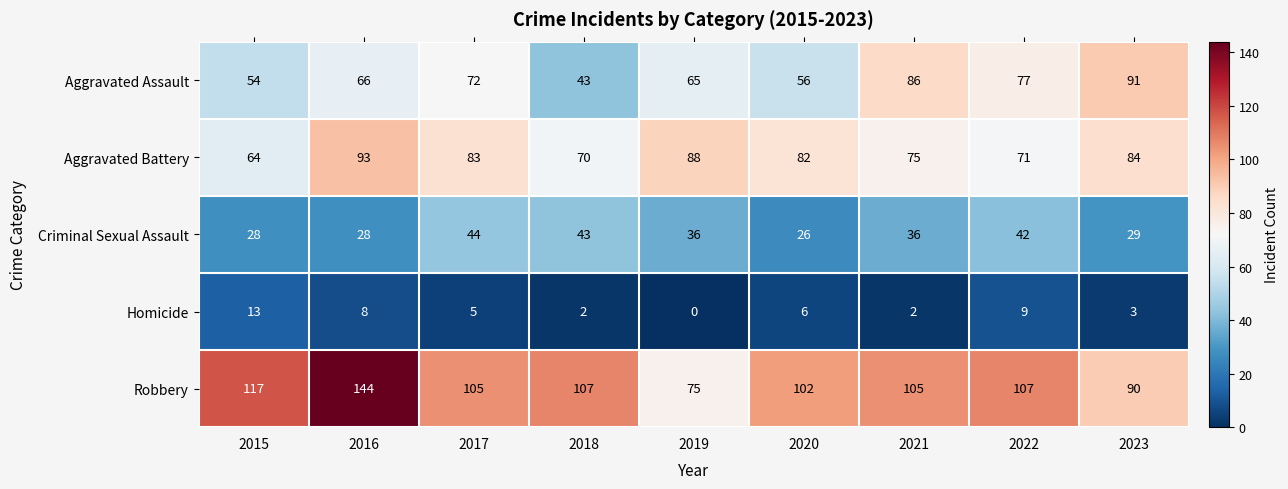

The value of Aggravated Battery at 2023 is 114. True or false?

False